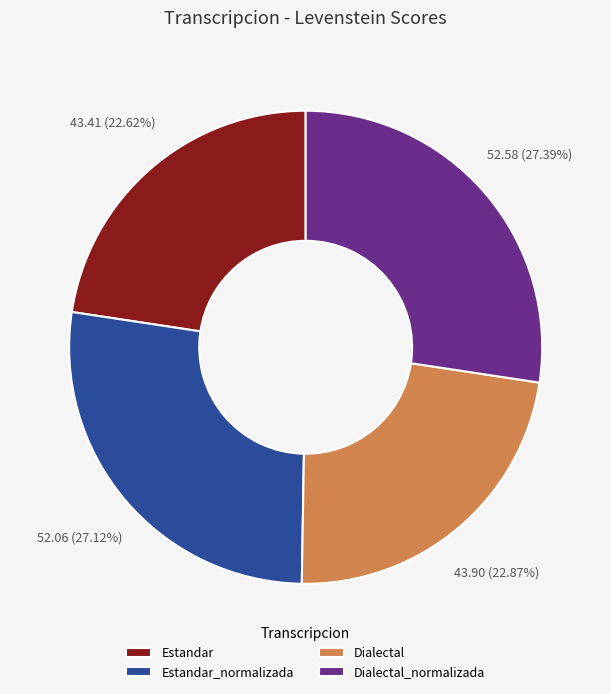

How many segments does this pie chart have?

4